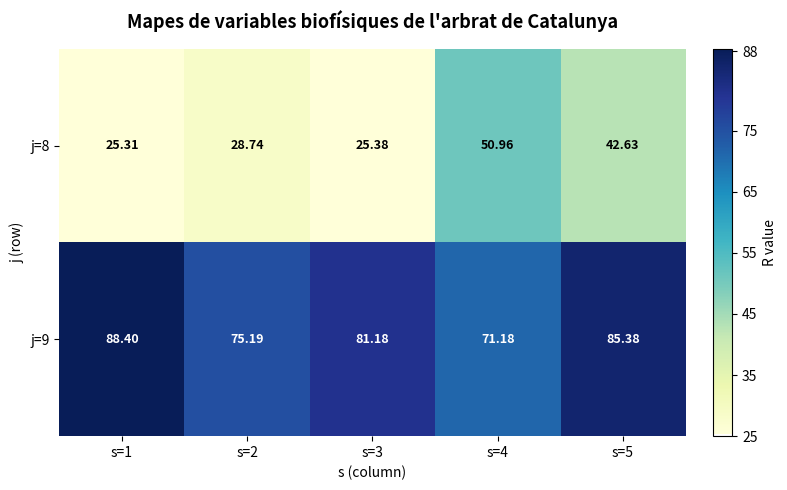

At which category is the sum across all series the highest?

s=5